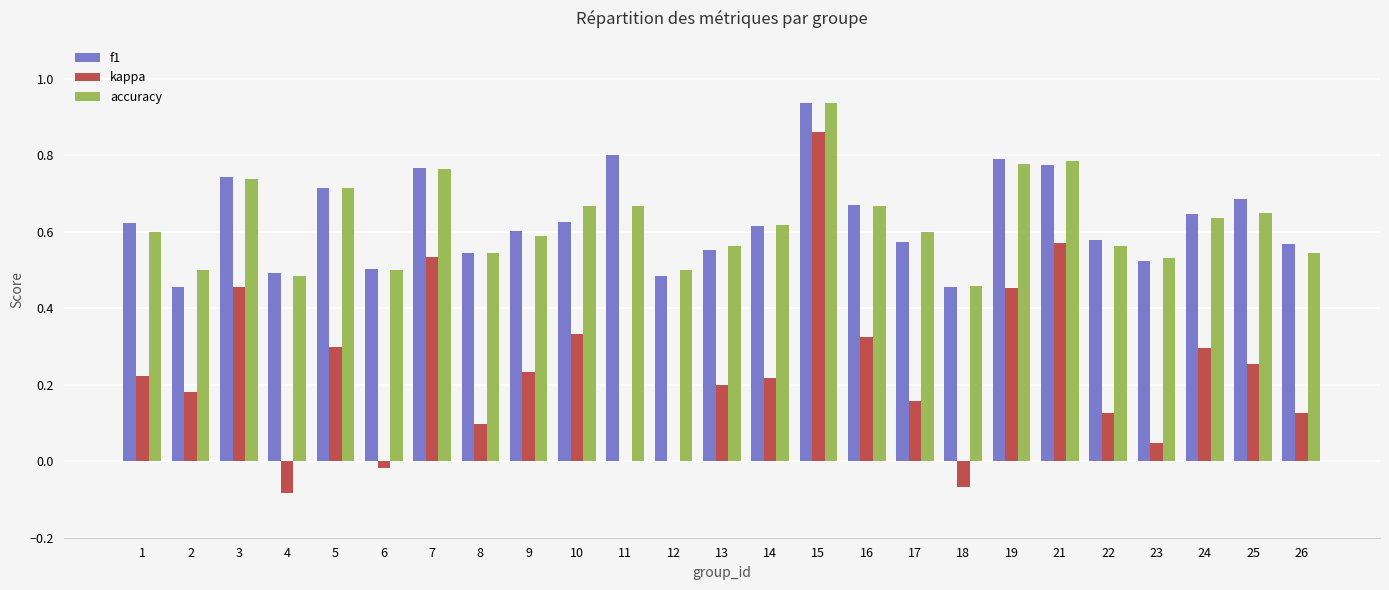

Which label corresponds to the largest value in the chart?

15